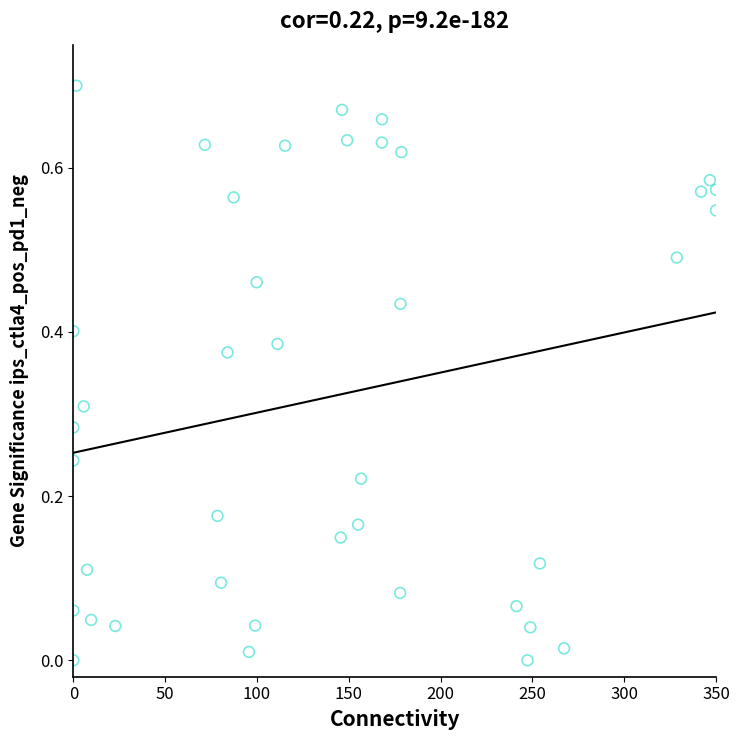

What is the range of X values (max minus min)?

350.0